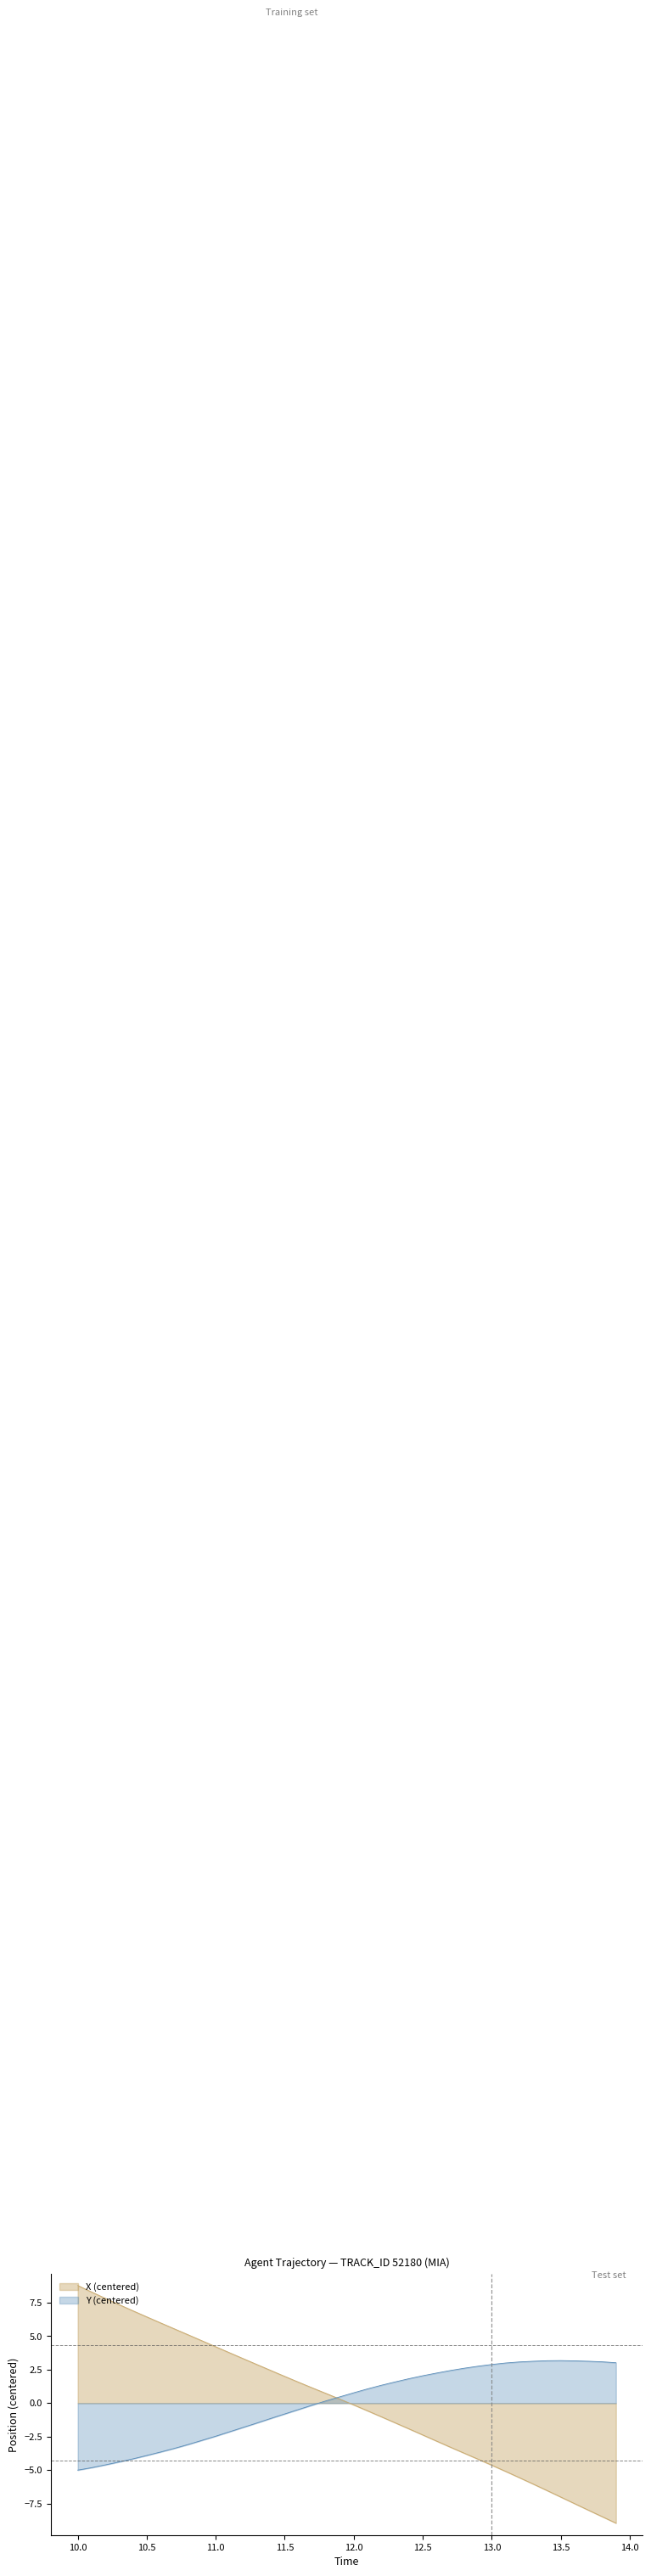

Which series ends up on top after the final intersection of Y and X?

Y